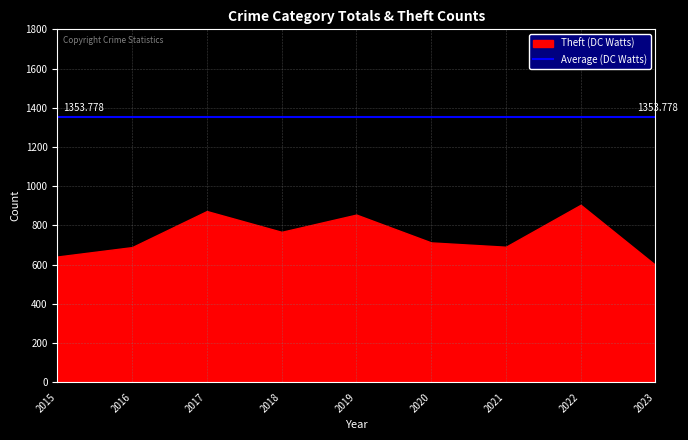

At which label does Theft reach its minimum?

2023